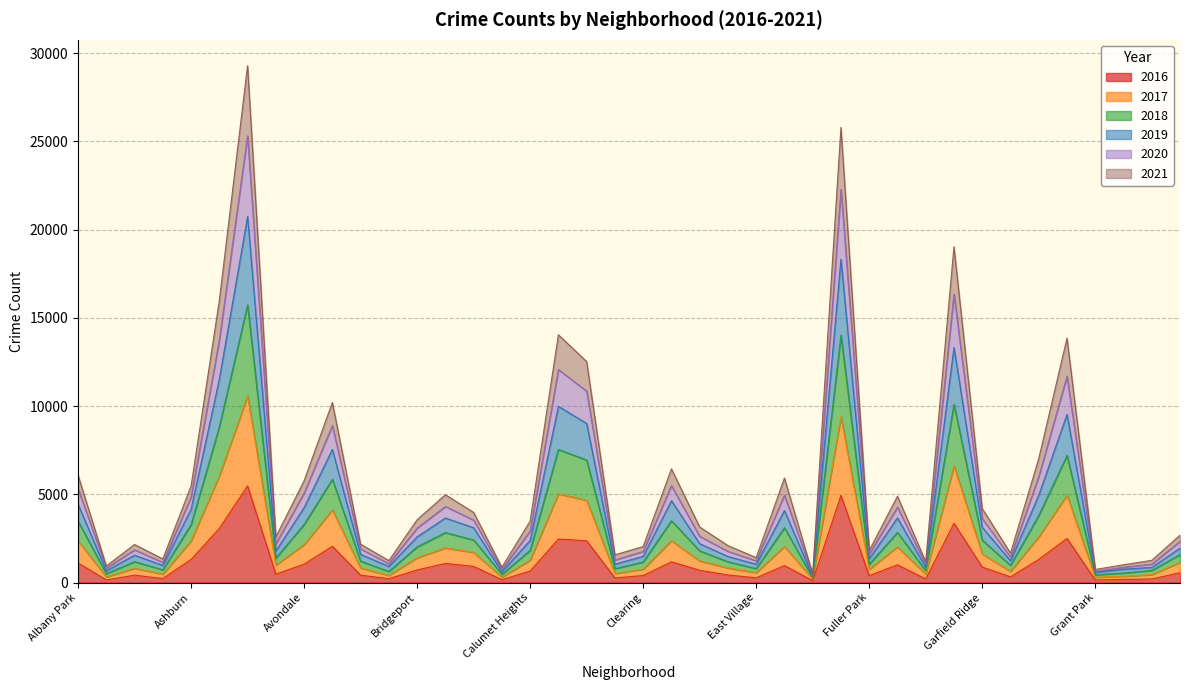

Which series changed the most between Bridgeport and East Village?

2019